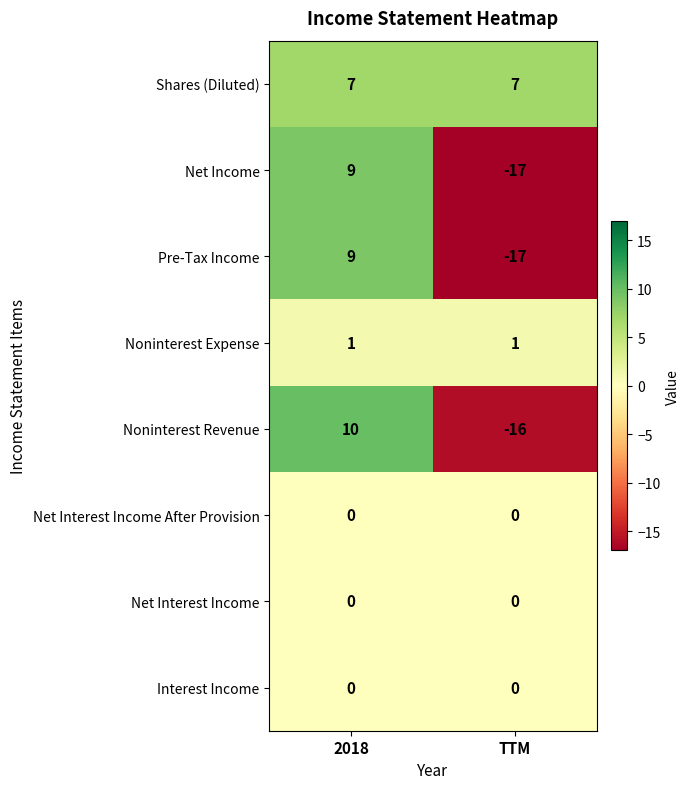

Count the number of categories in the chart.

2